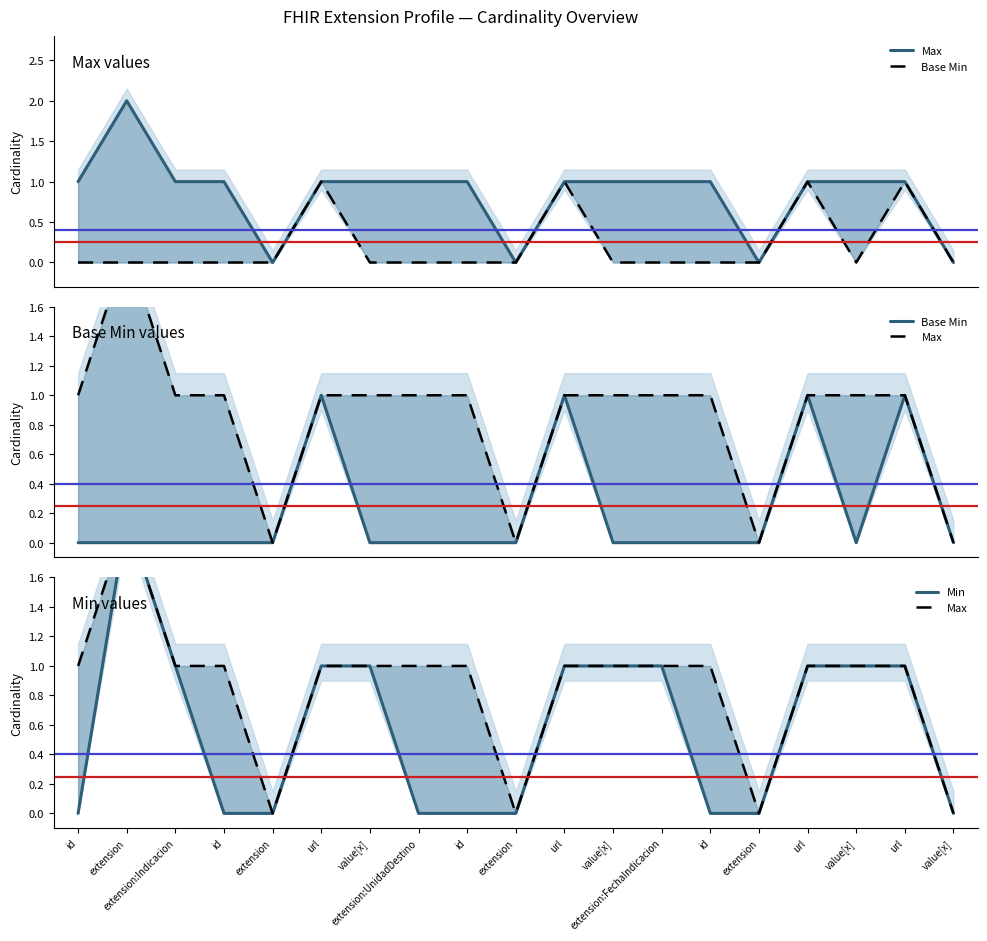

Rank the series by their average value, from lowest to highest.

Base Min, Min, Max